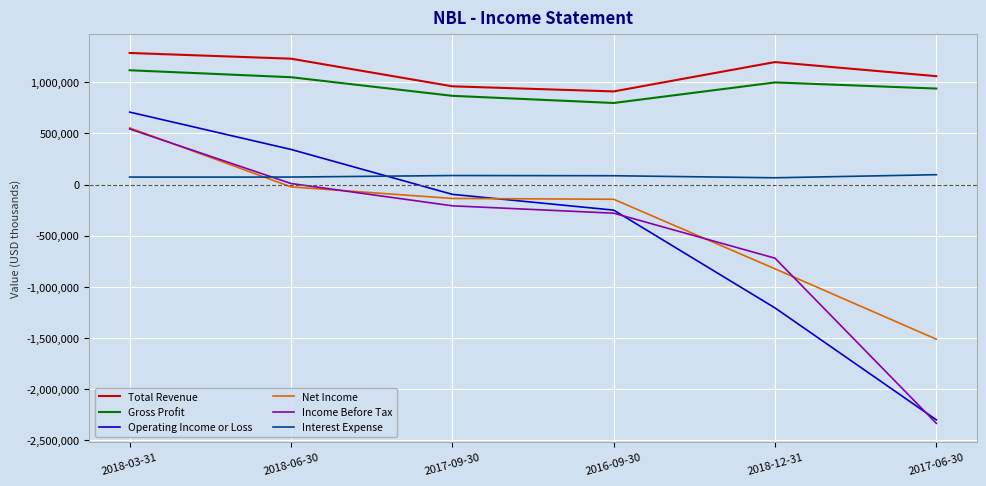

At which category is the sum across all series the highest?

2018-03-31